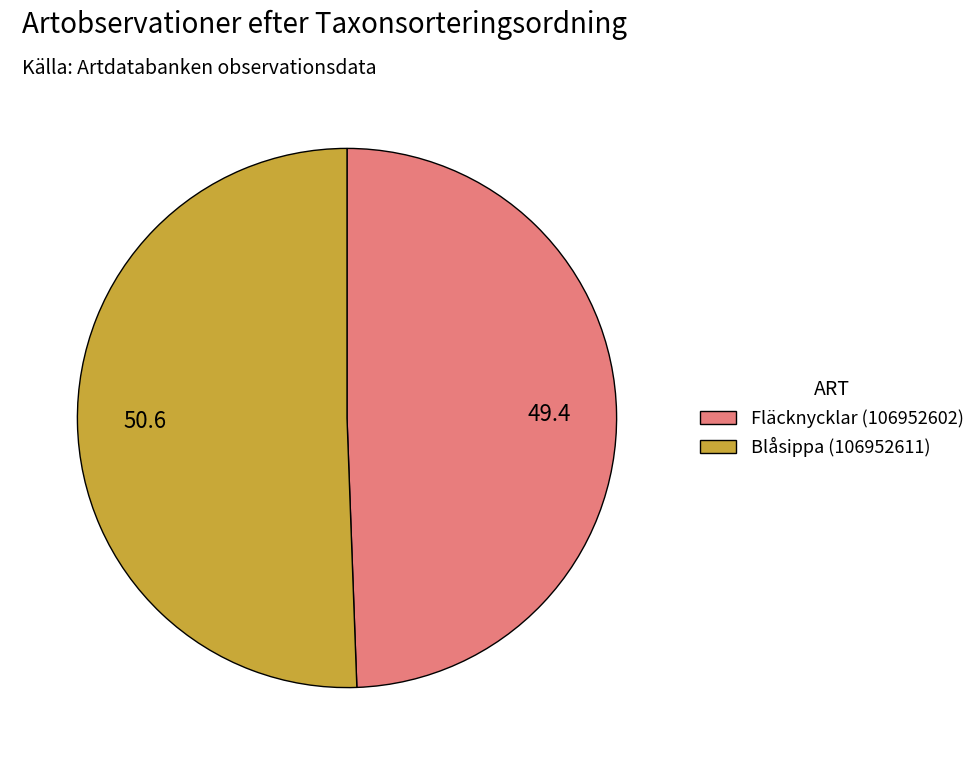

What is the smallest slice in the pie chart?

Fläcknycklar (106952602)